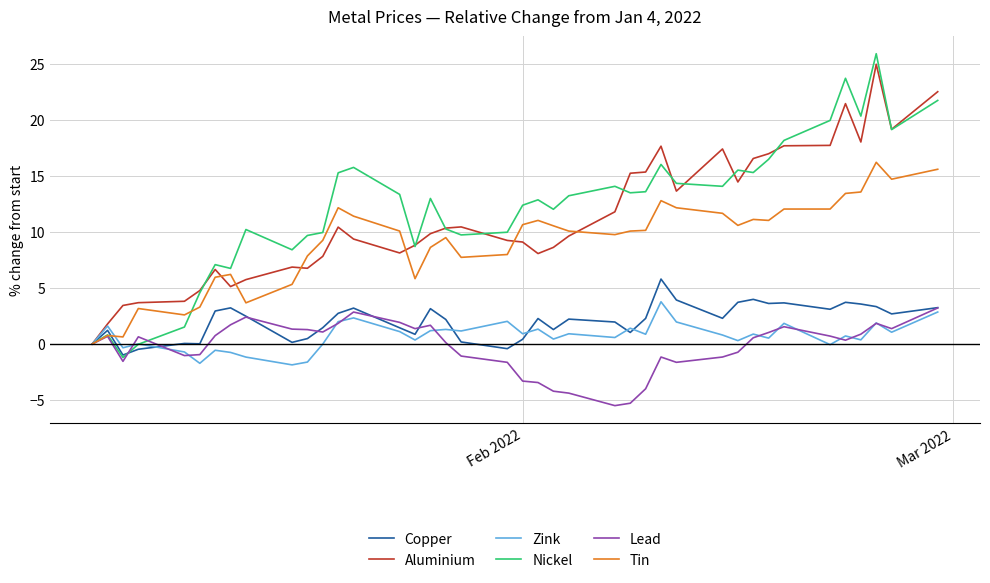

What is the maximum value for Tin?

16.2